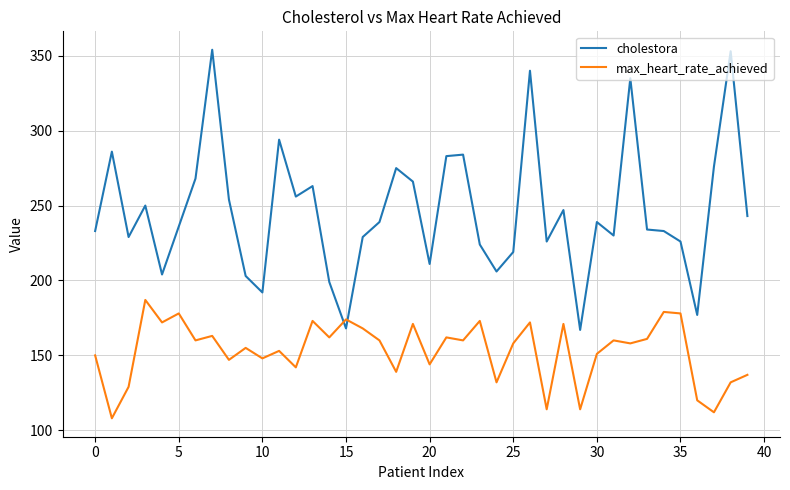

Which series has the largest total across all categories?

cholestora